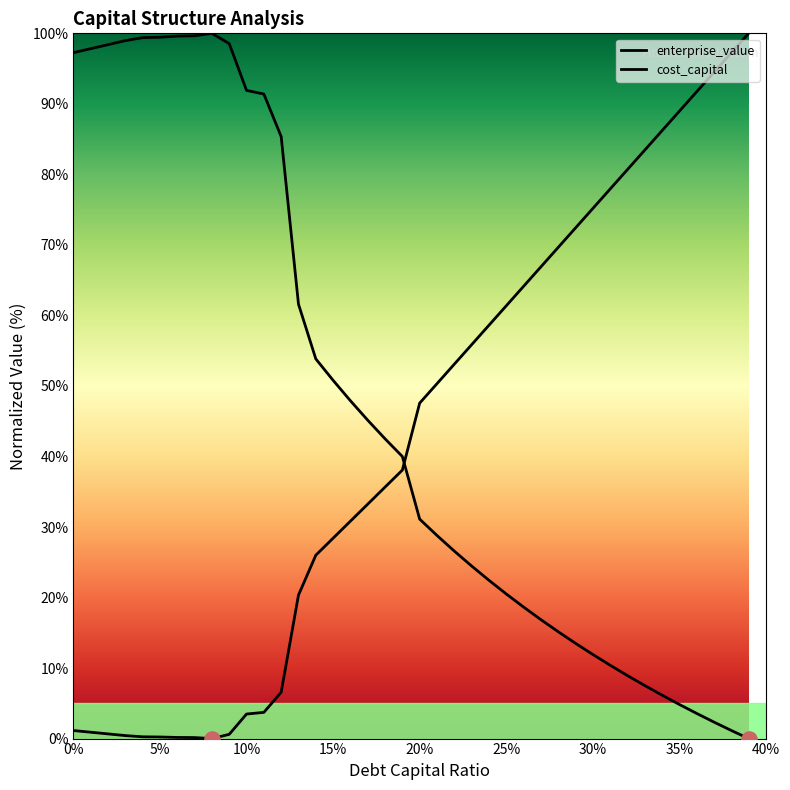

Which series has the largest total across all categories?

enterprise_value